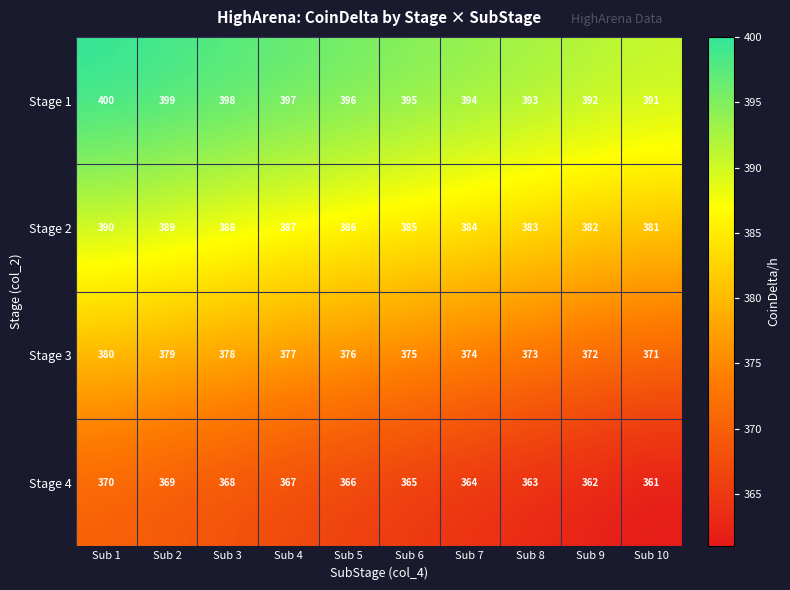

What is the sum of the Stage 3 values at Sub 8 and Sub 4?

750